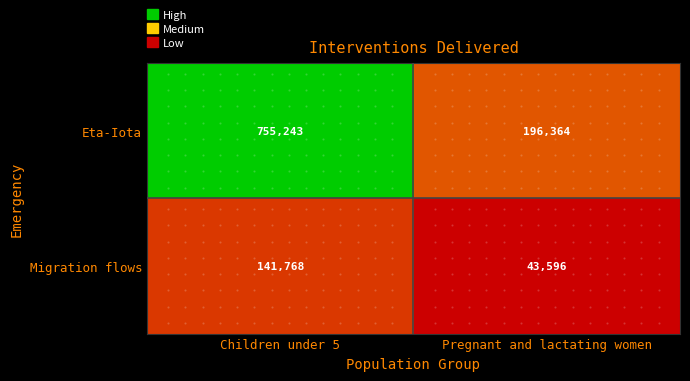

What is the smallest value displayed?

43596